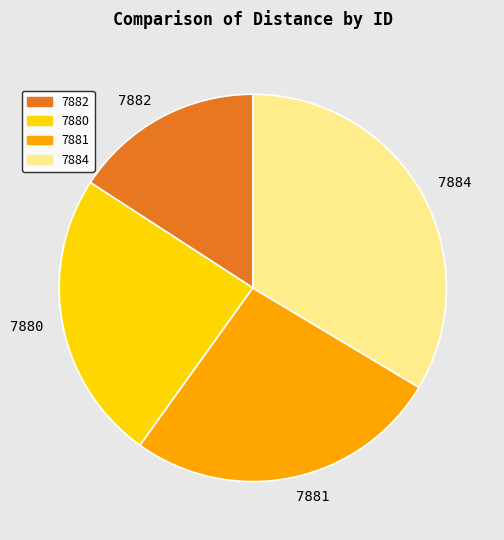

True or false: 7882 accounts for 16% of the total.

True